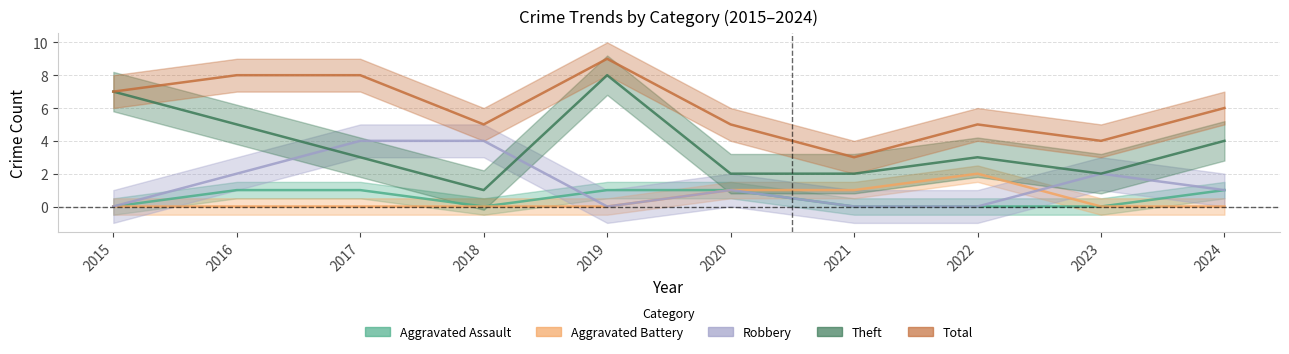

What is the maximum value shown in the chart?

9